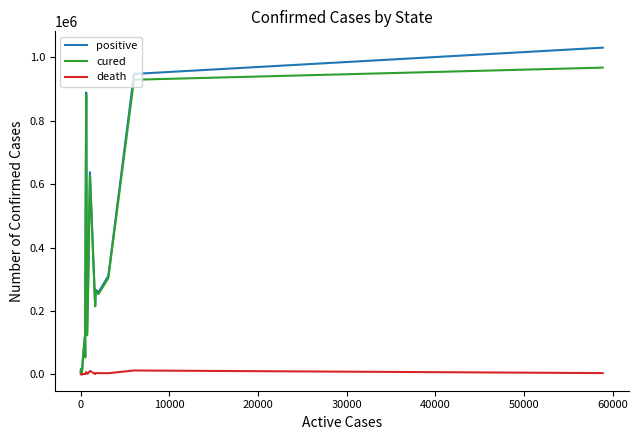

How many lines are shown in the chart?

3